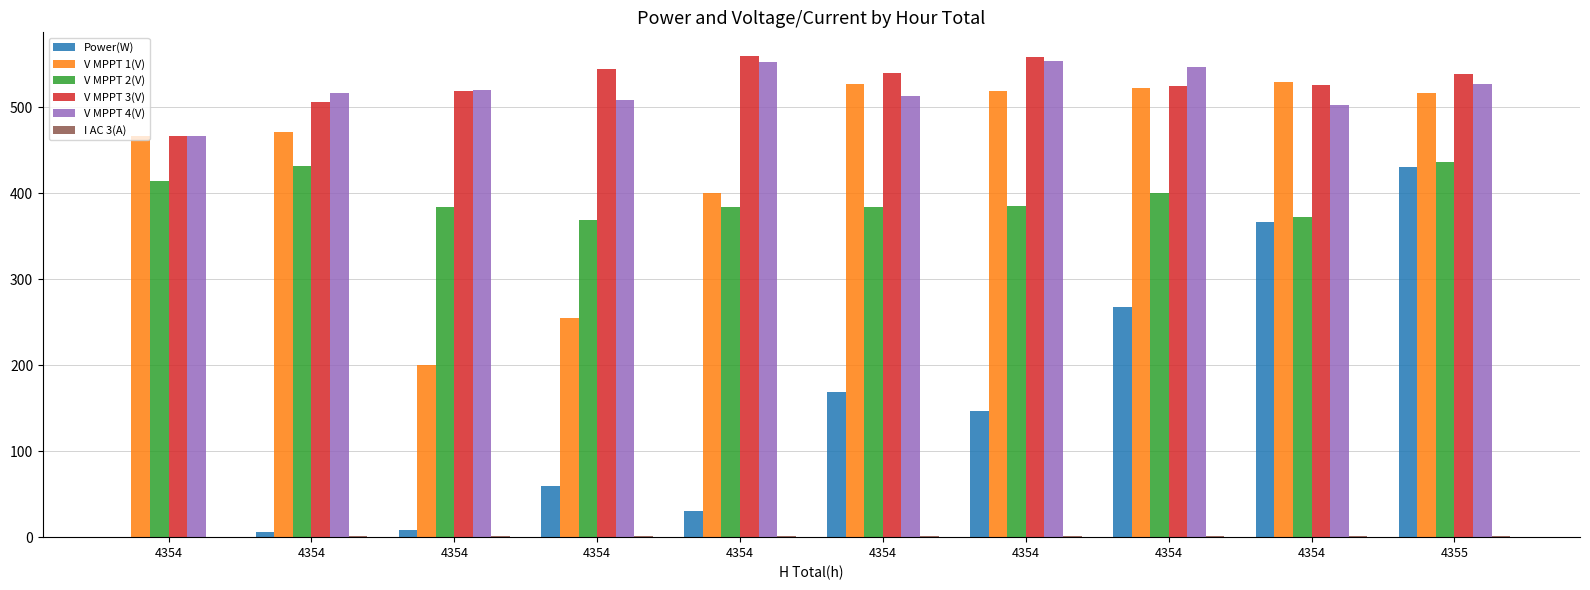

How many groups of bars are there?

10